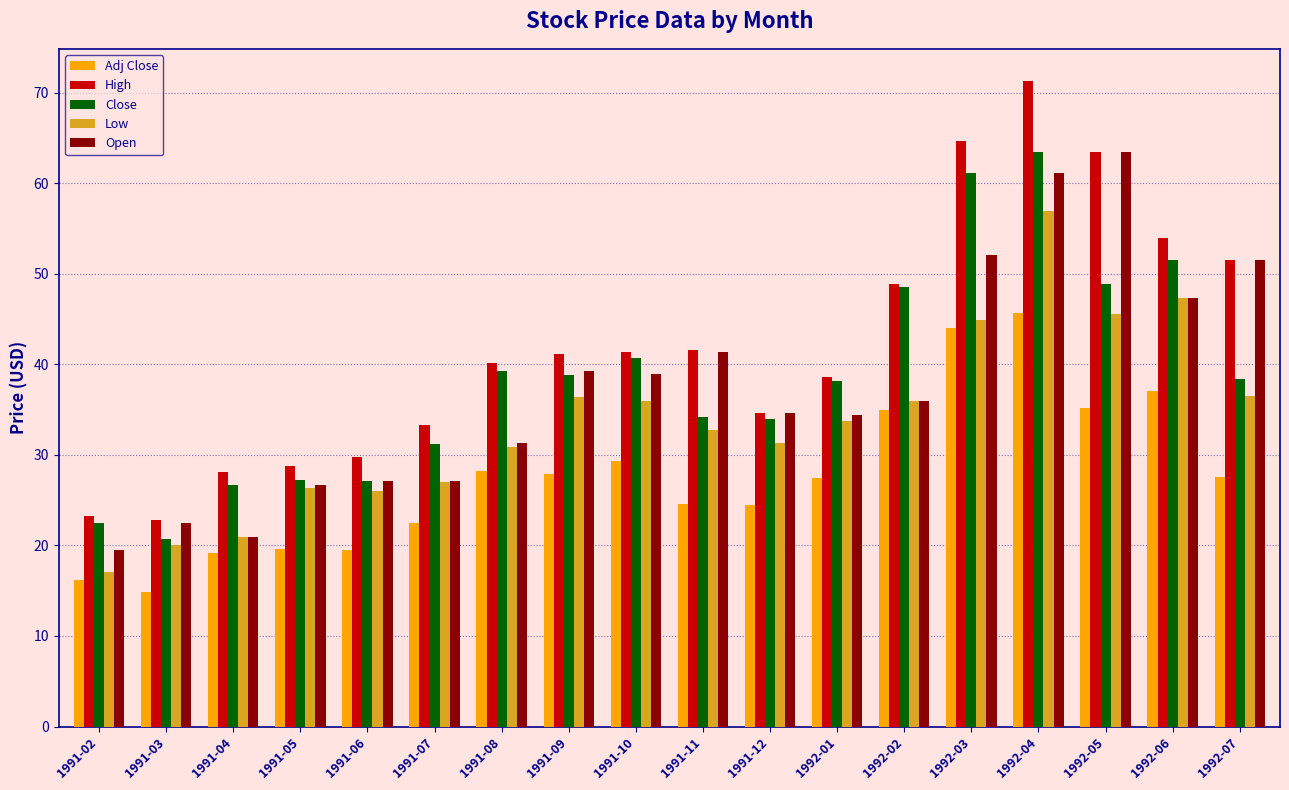

At which category does the chart reach its peak across all series?

1992-04